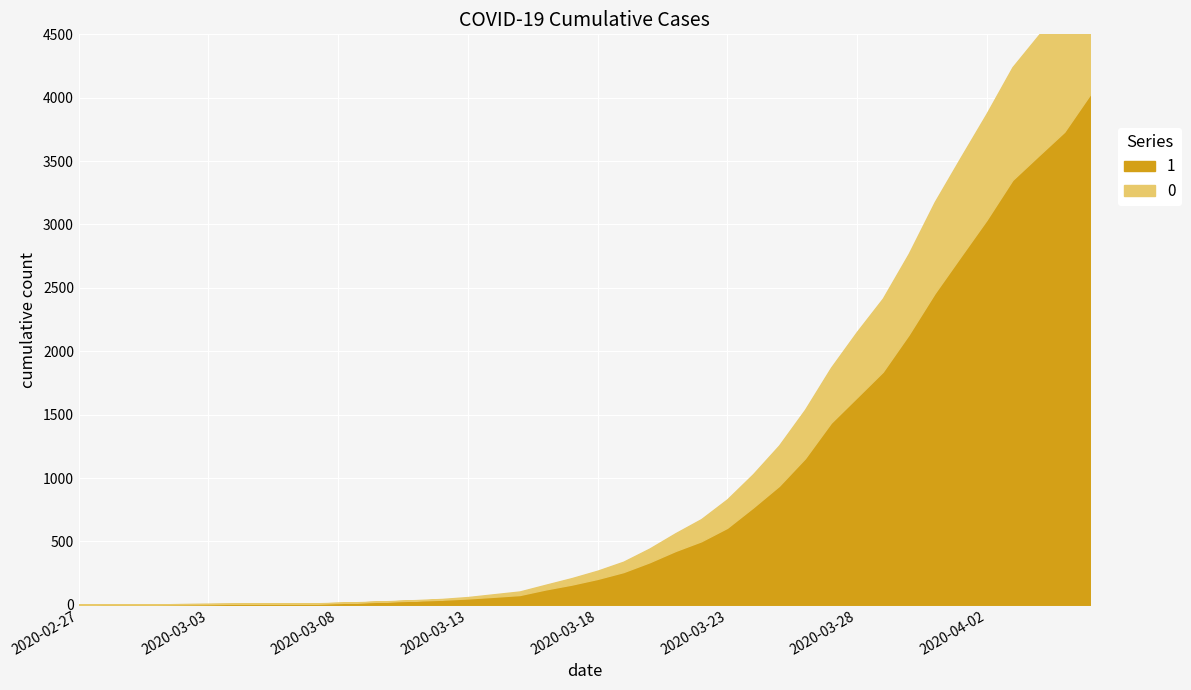

The 0 series shows 1 at 2020-03-07. True or false?

True